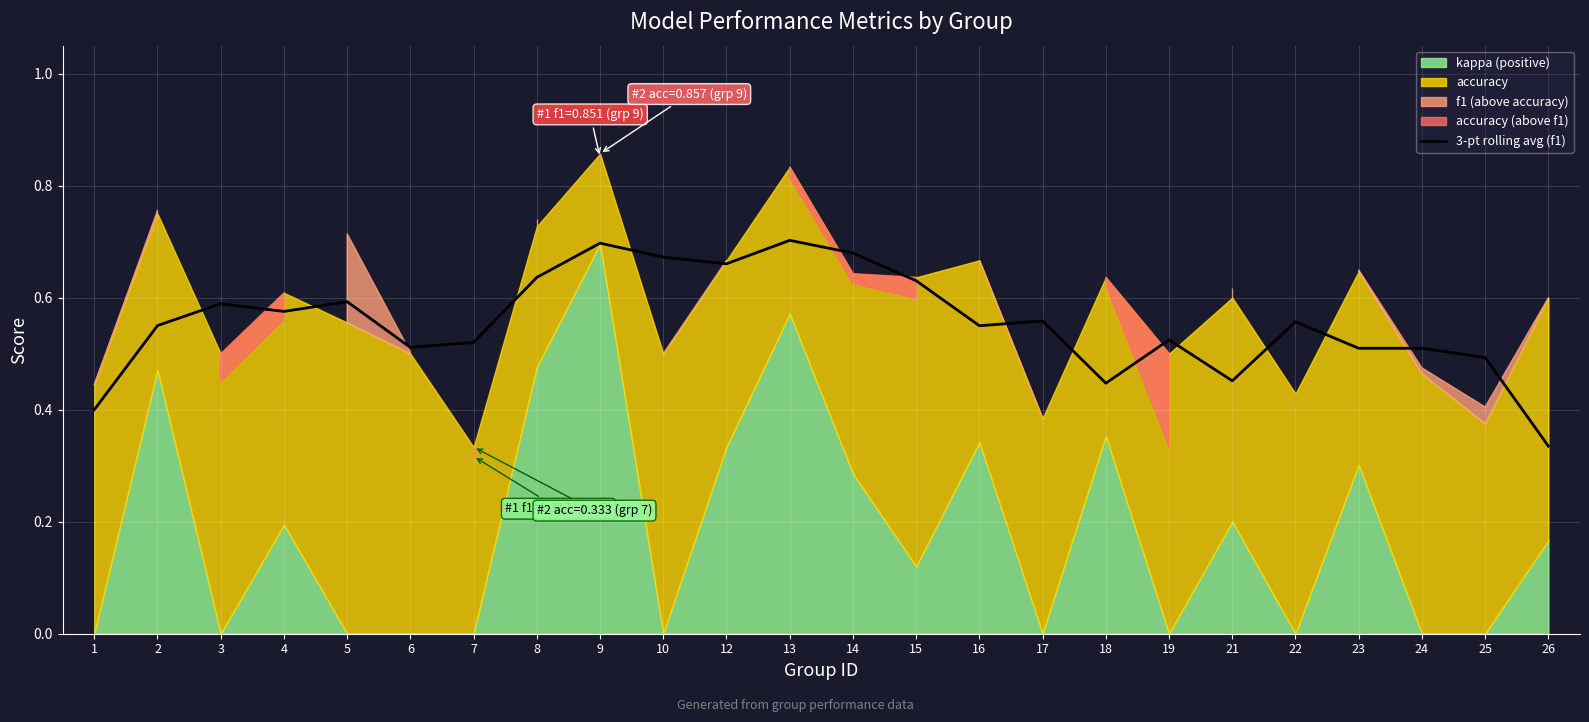

List the labels in order of value, largest first.

13, 9, 14, 10, 12, 8, 15, 5, 3, 4, 17, 22, 2, 16, 19, 7, 6, 23, 24, 25, 21, 18, 1, 26